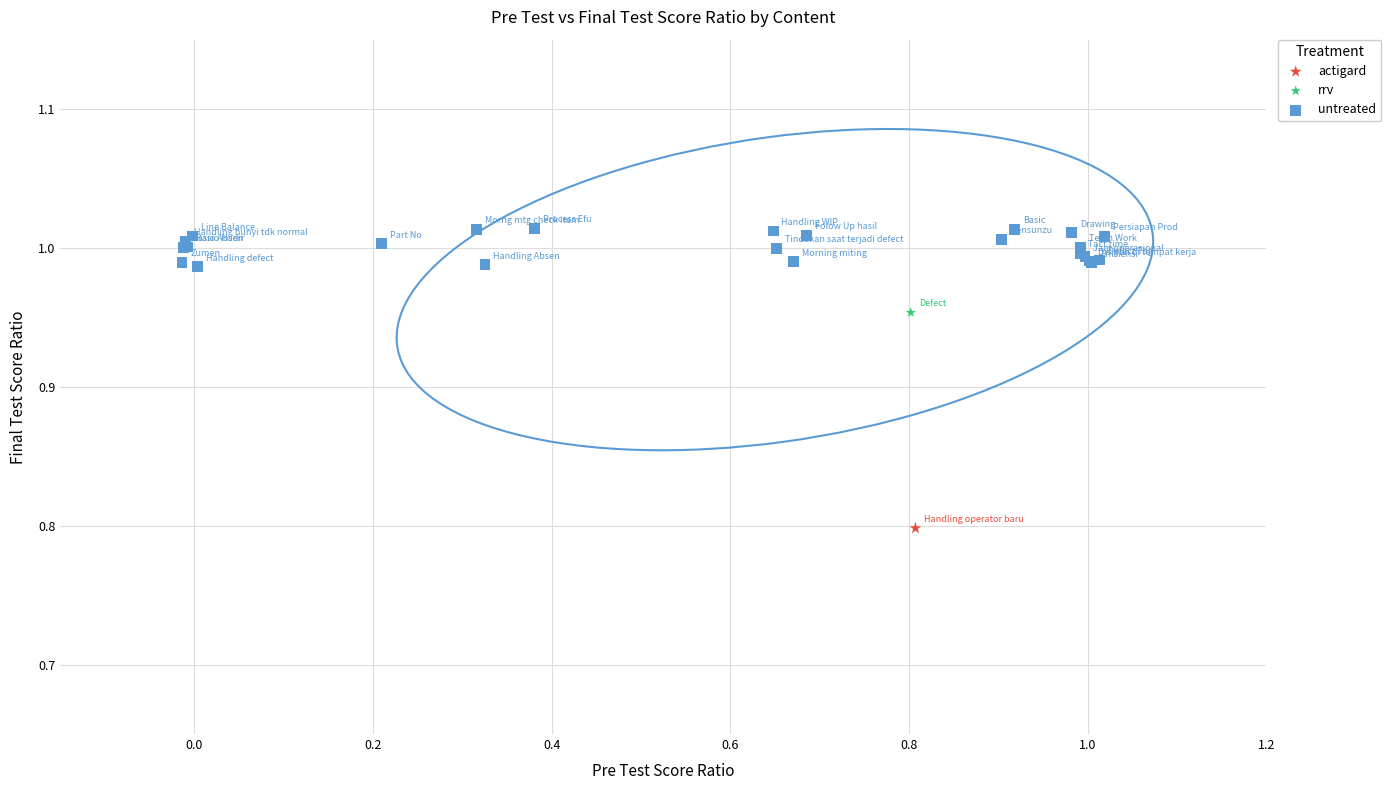

What are all the series names shown in the legend?

actigard, rrv, untreated